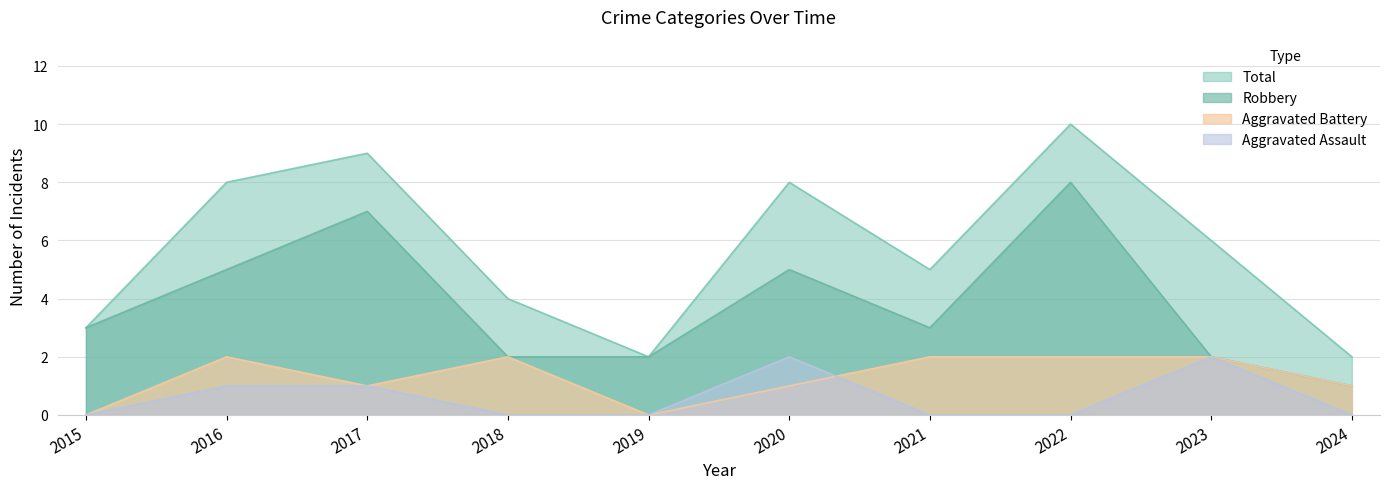

How many interior local peaks does the Total series have?

3